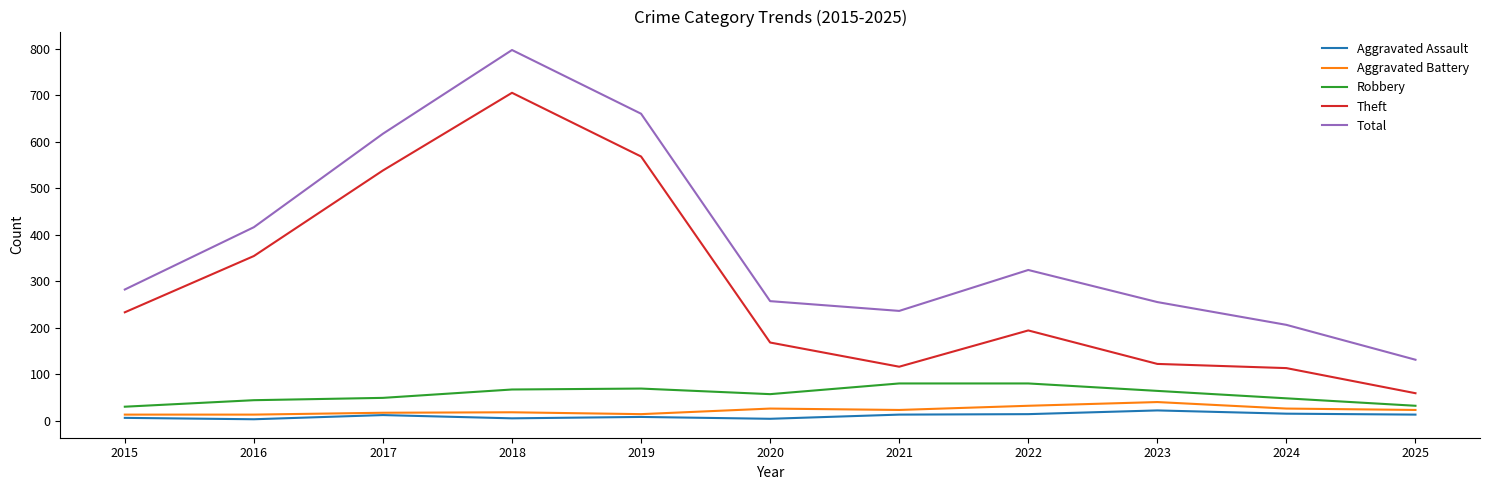

At how many categories does at least one series exceed 601?

3